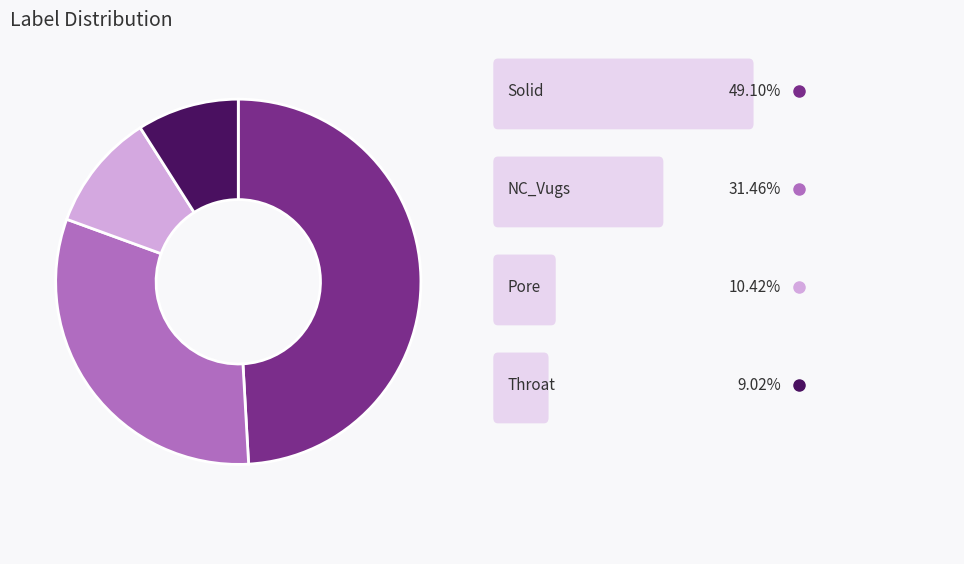

Does any single category account for the majority?

No